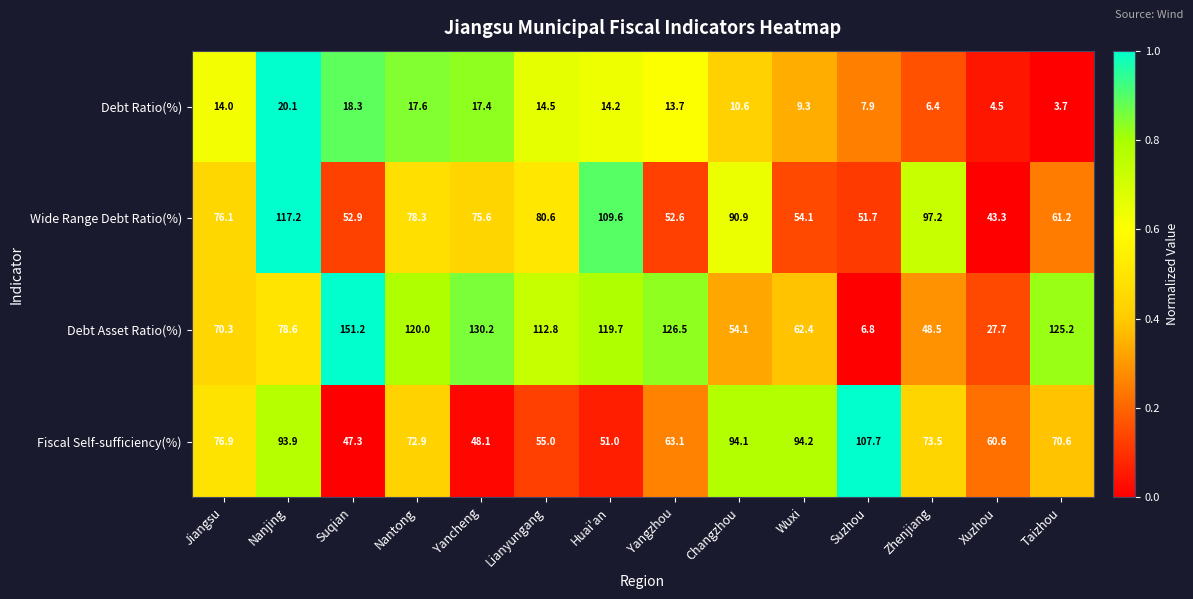

Rank the series at Yangzhou from highest to lowest value.

Debt Asset Ratio(%), Fiscal Self-sufficiency(%), Wide Range Debt Ratio(%), Debt Ratio(%)